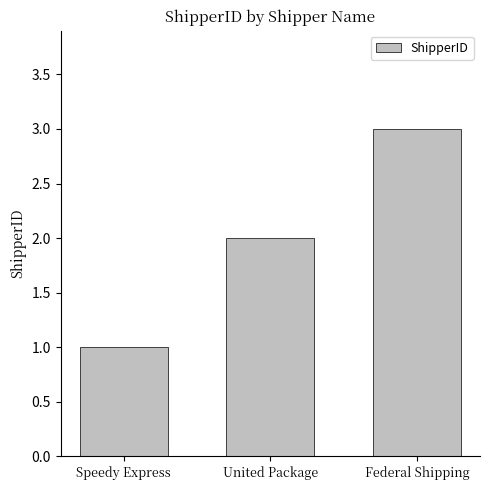

Which category has the highest value across all series?

Federal Shipping